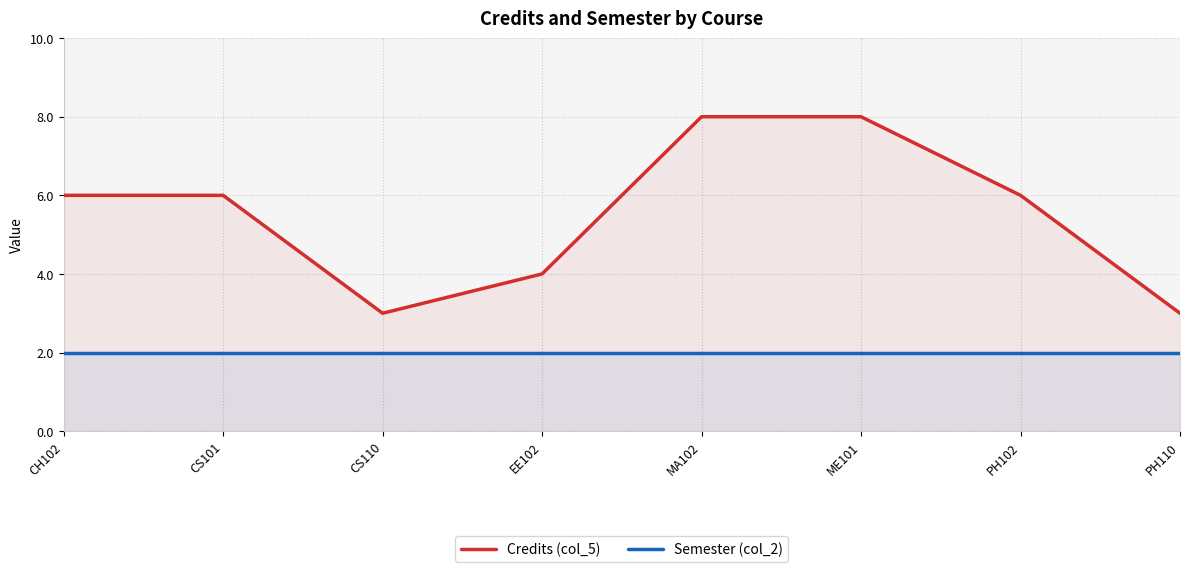

What position from the right is CS101?

7